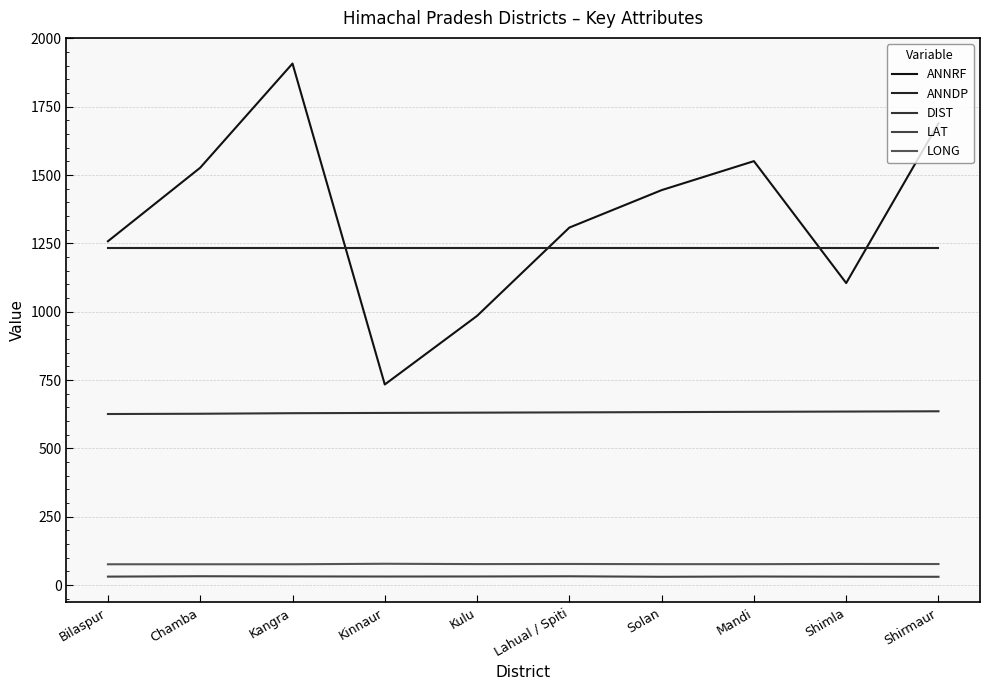

Rank the series by their maximum value, from lowest to highest.

LAT, LONG, DIST, ANNDP, ANNRF